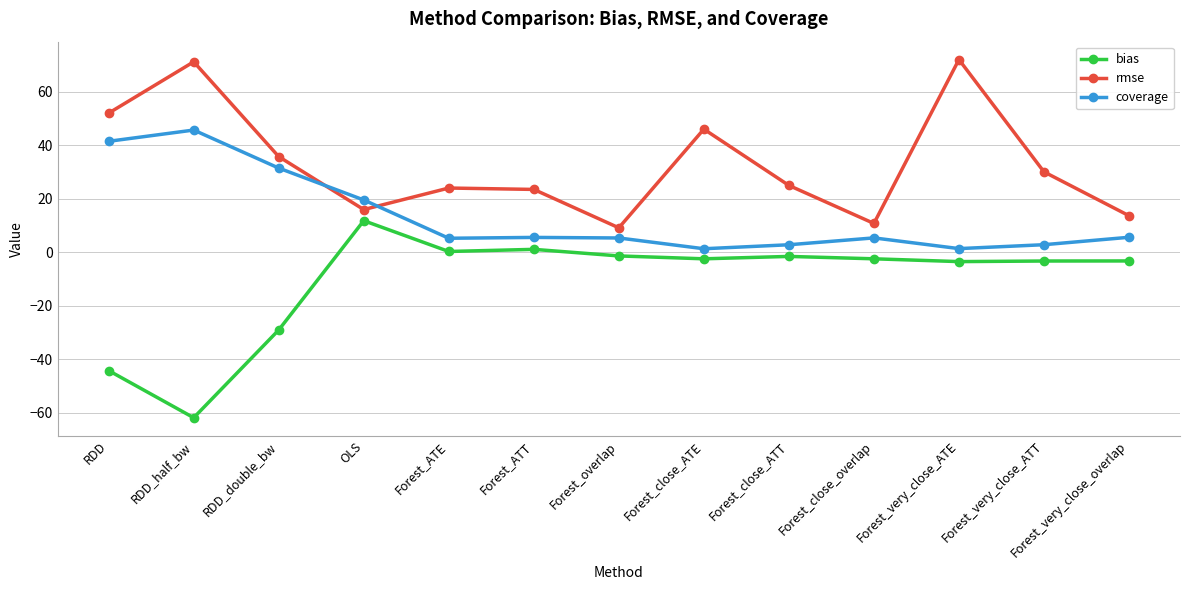

What is the maximum value for rmse?

72.1